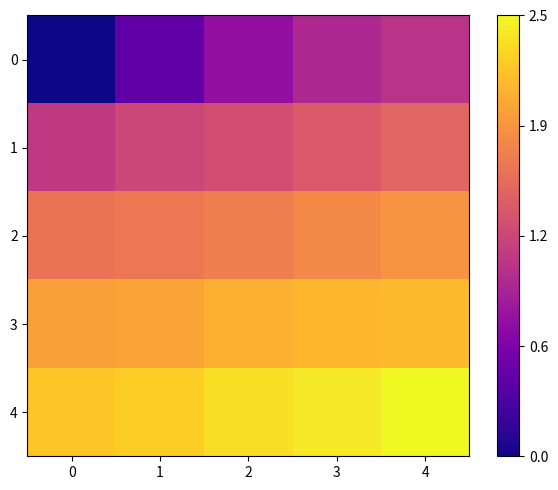

How many data points does each series have?

5